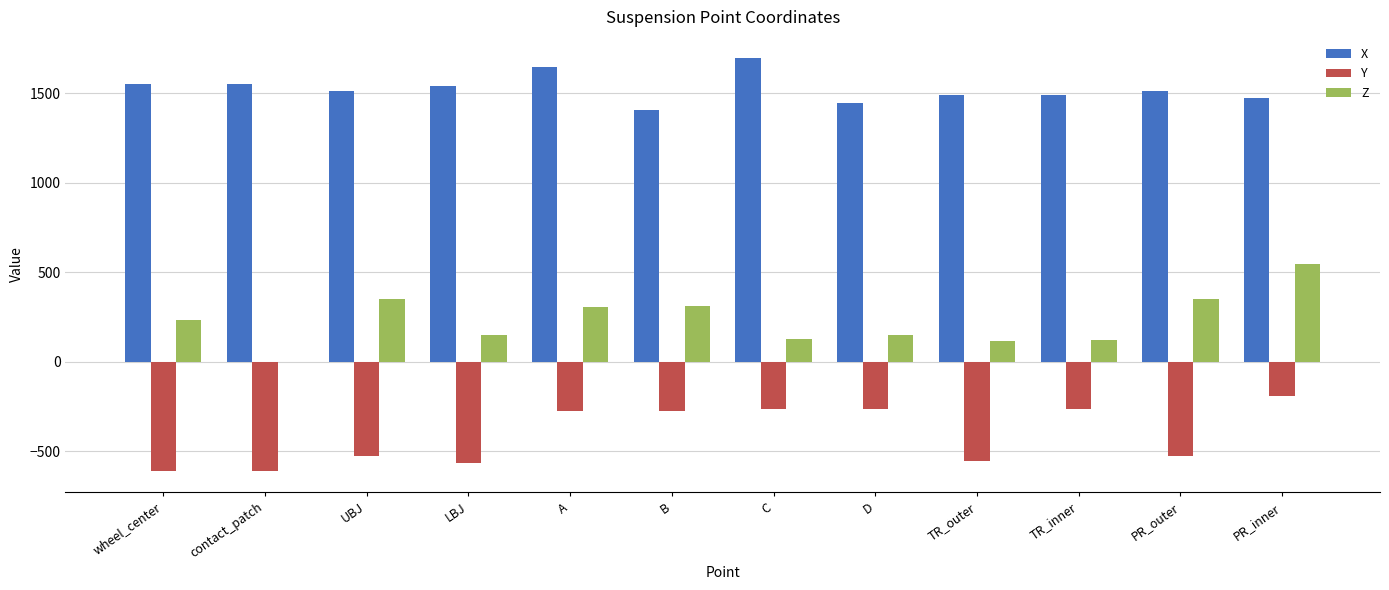

The Z series shows 265.4 at D. True or false?

False